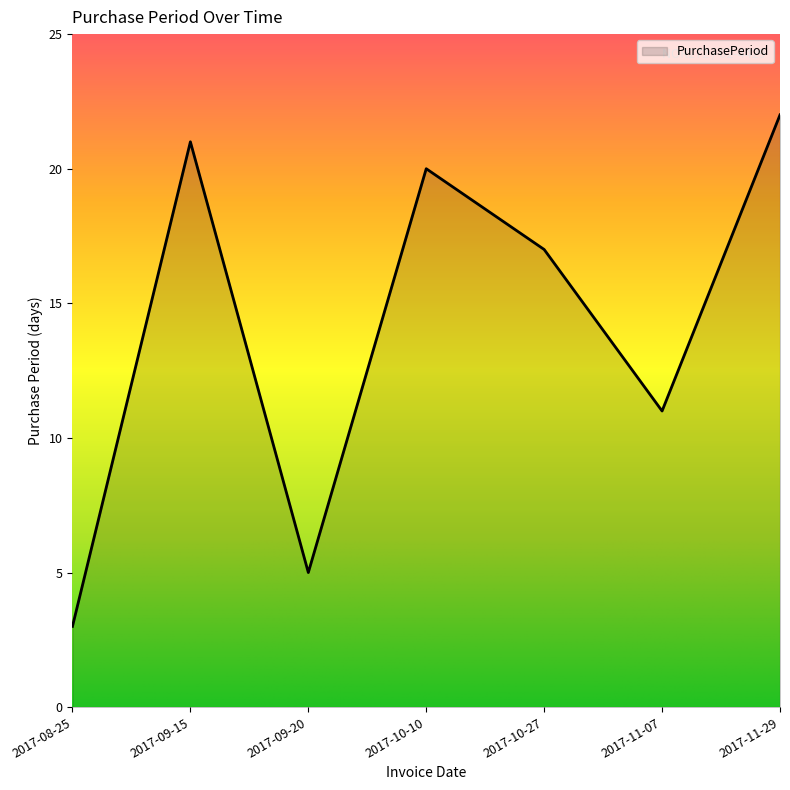

How many lines are shown in the chart?

1